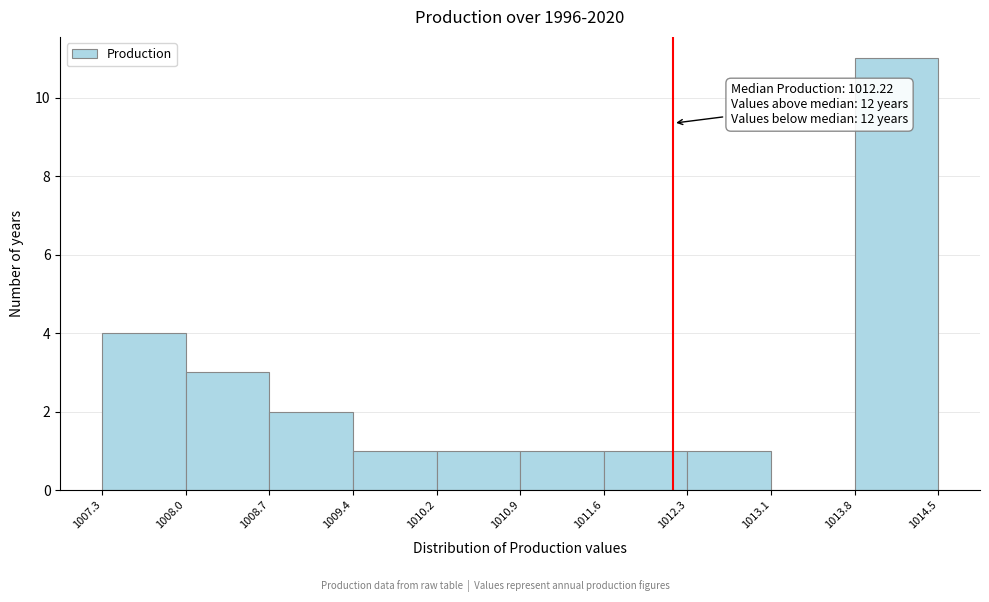

Which range on the x-axis has the tallest bar?

1013.8 to 1014.5